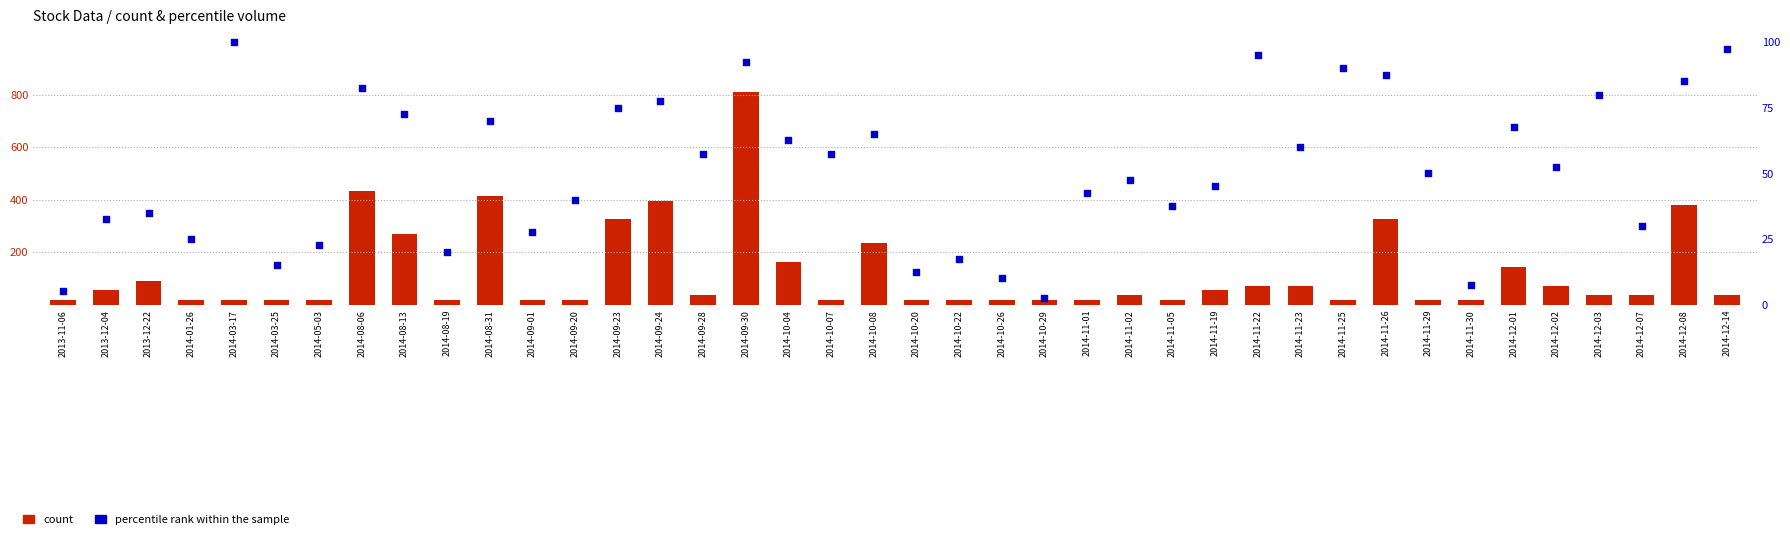

Which series contains the highest Y value?

percentile rank within the sample